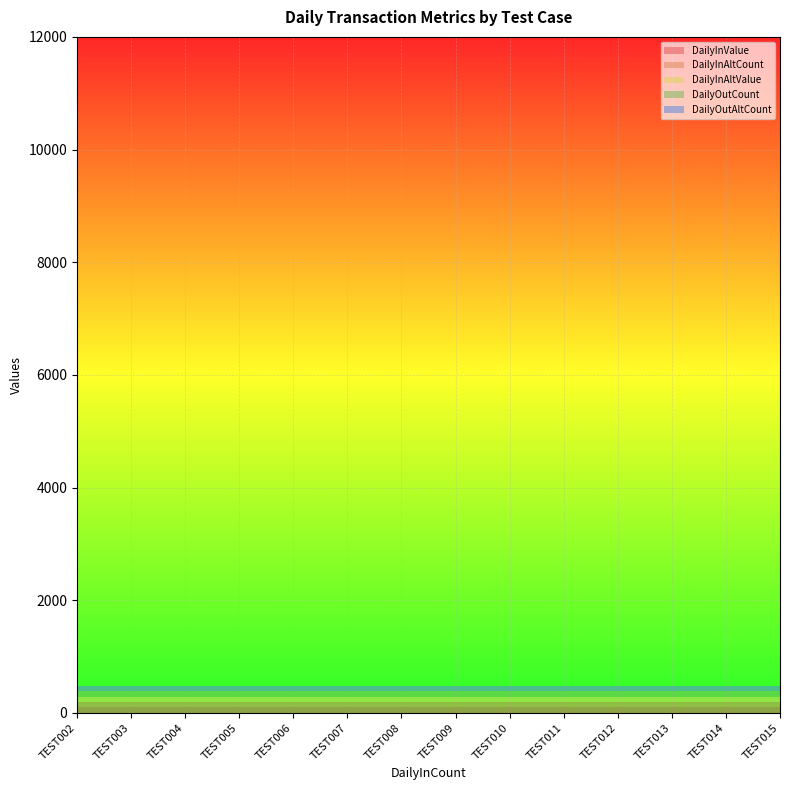

Reading left to right, what are all the values shown in this chart?

DailyInValue: TEST002=10000	TEST003=10000	TEST004=10000	TEST005=10000	TEST006=10000	TEST007=10000	TEST008=10000	TEST009=10000	TEST010=10000	TEST011=10000	TEST012=10000	TEST013=10000	TEST014=10000	TEST015=10000
DailyInAltCount: TEST002=90	TEST003=90	TEST004=90	TEST005=90	TEST006=90	TEST007=90	TEST008=90	TEST009=90	TEST010=90	TEST011=90	TEST012=90	TEST013=90	TEST014=90	TEST015=90
DailyInAltValue: TEST002=100	TEST003=100	TEST004=100	TEST005=100	TEST006=100	TEST007=100	TEST008=100	TEST009=100	TEST010=100	TEST011=100	TEST012=100	TEST013=100	TEST014=100	TEST015=100
DailyOutCount: TEST002=100	TEST003=100	TEST004=100	TEST005=100	TEST006=100	TEST007=100	TEST008=100	TEST009=100	TEST010=100	TEST011=100	TEST012=100	TEST013=100	TEST014=100	TEST015=100
DailyOutAltCount: TEST002=90	TEST003=90	TEST004=90	TEST005=90	TEST006=90	TEST007=90	TEST008=90	TEST009=90	TEST010=90	TEST011=90	TEST012=90	TEST013=90	TEST014=90	TEST015=90